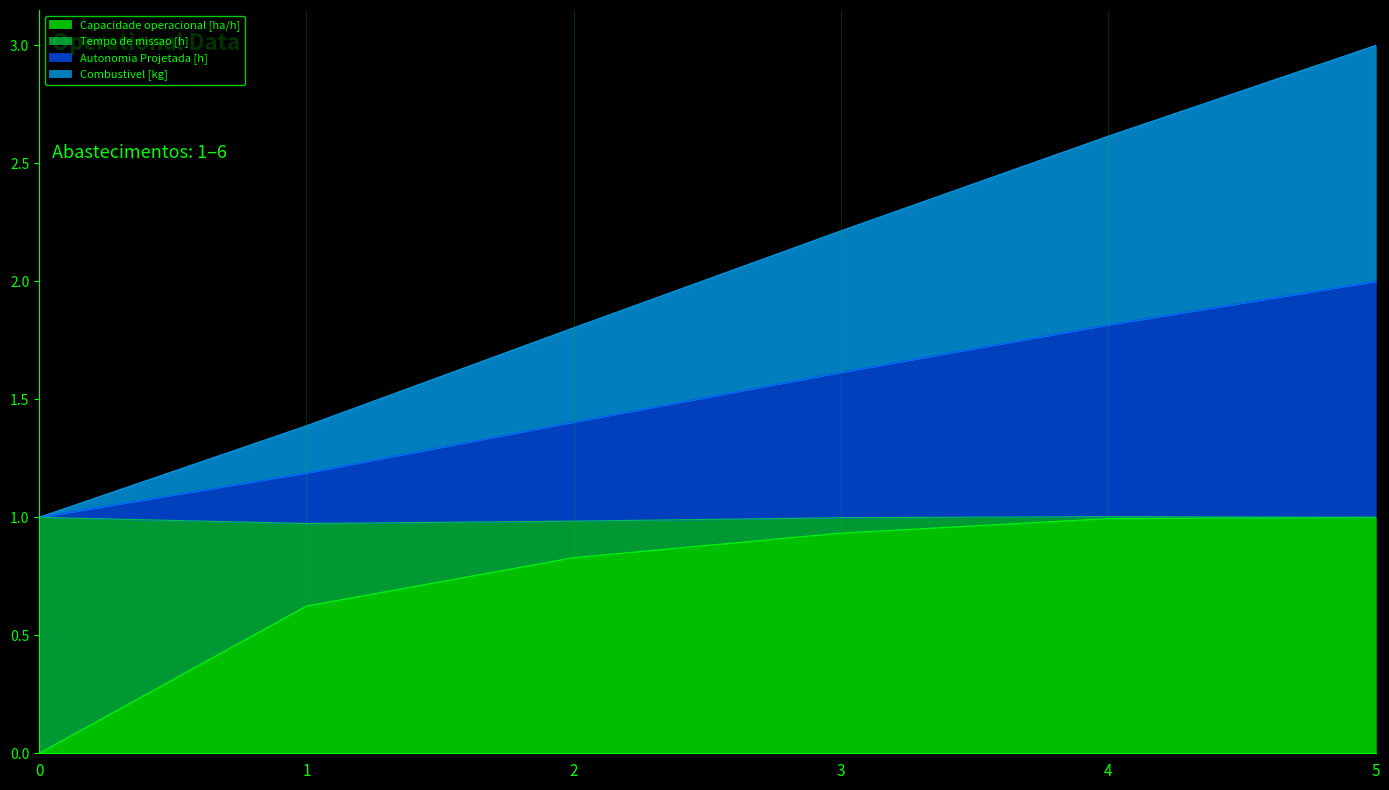

What is the total value across all series at 0?

1.0